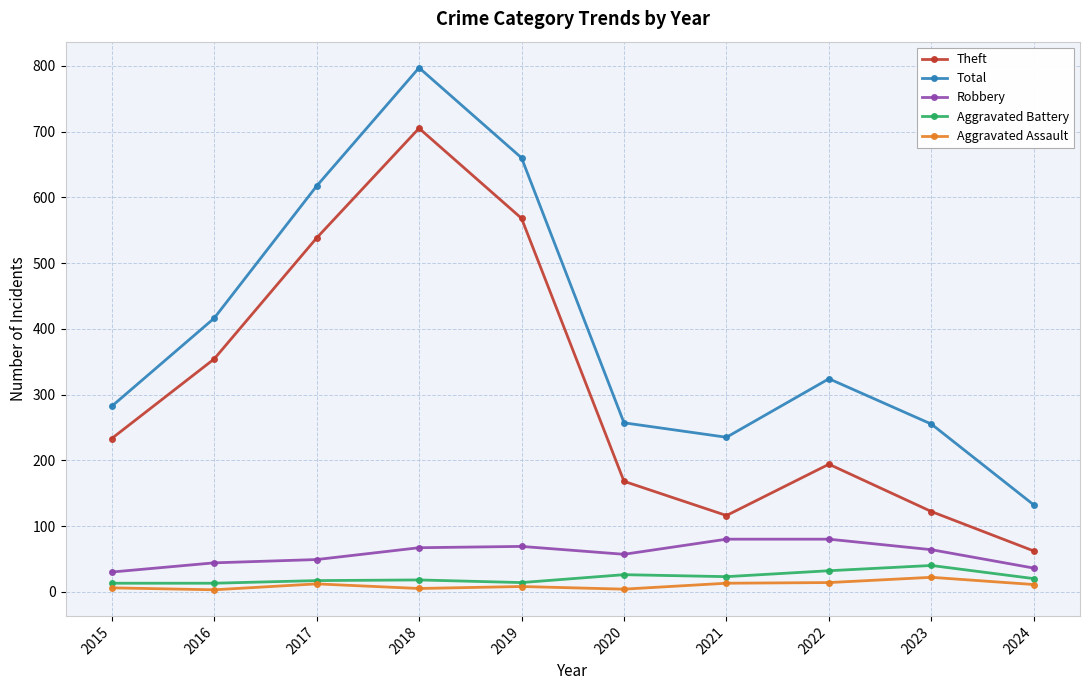

Is it true that Theft equals 168 at 2020?

True